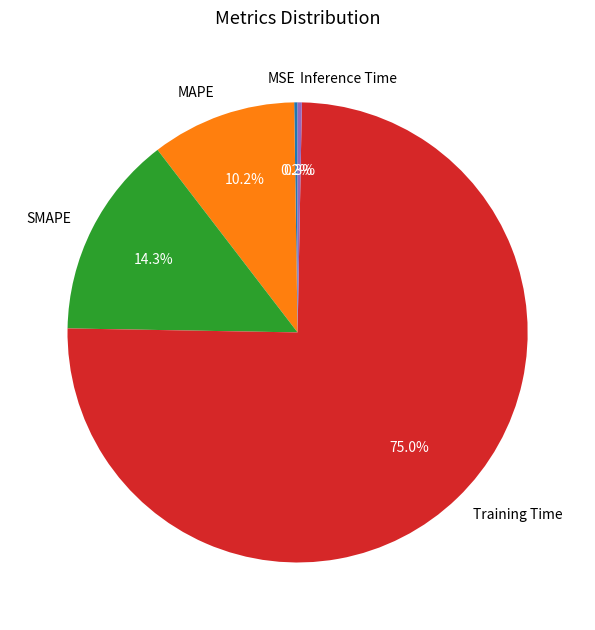

Between Training Time and SMAPE, which is larger?

Training Time